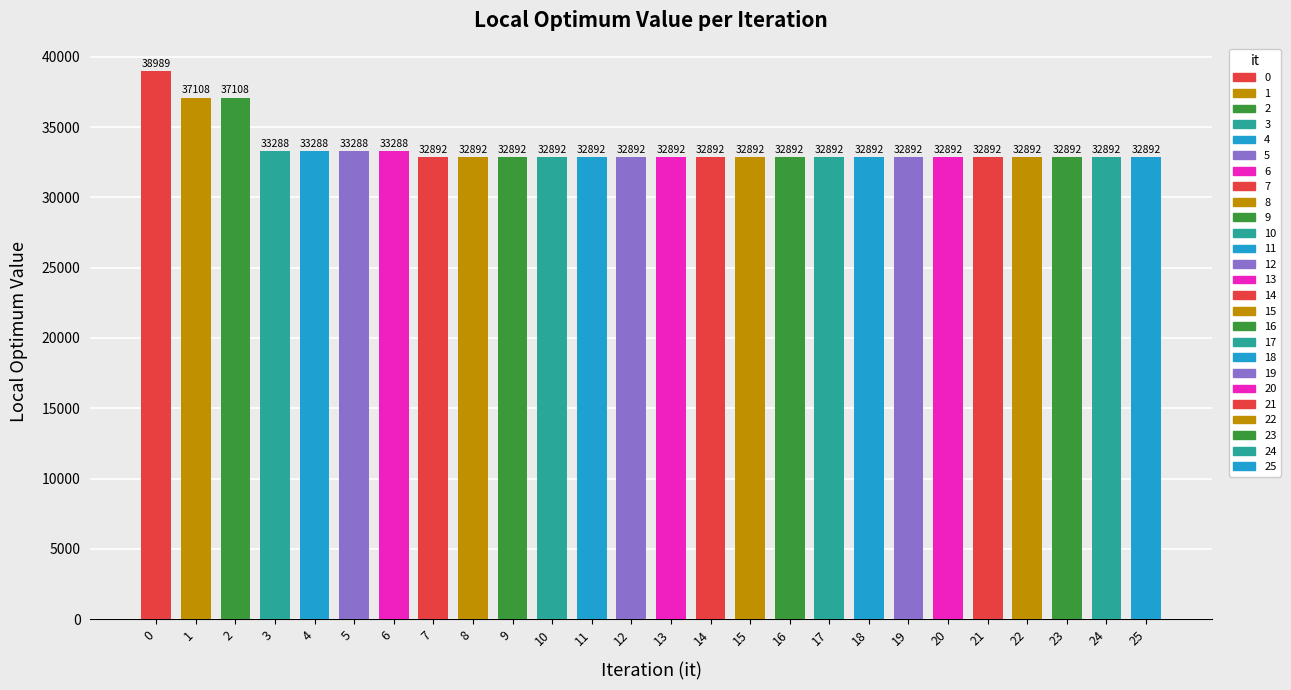

What is the smallest value displayed?

32892